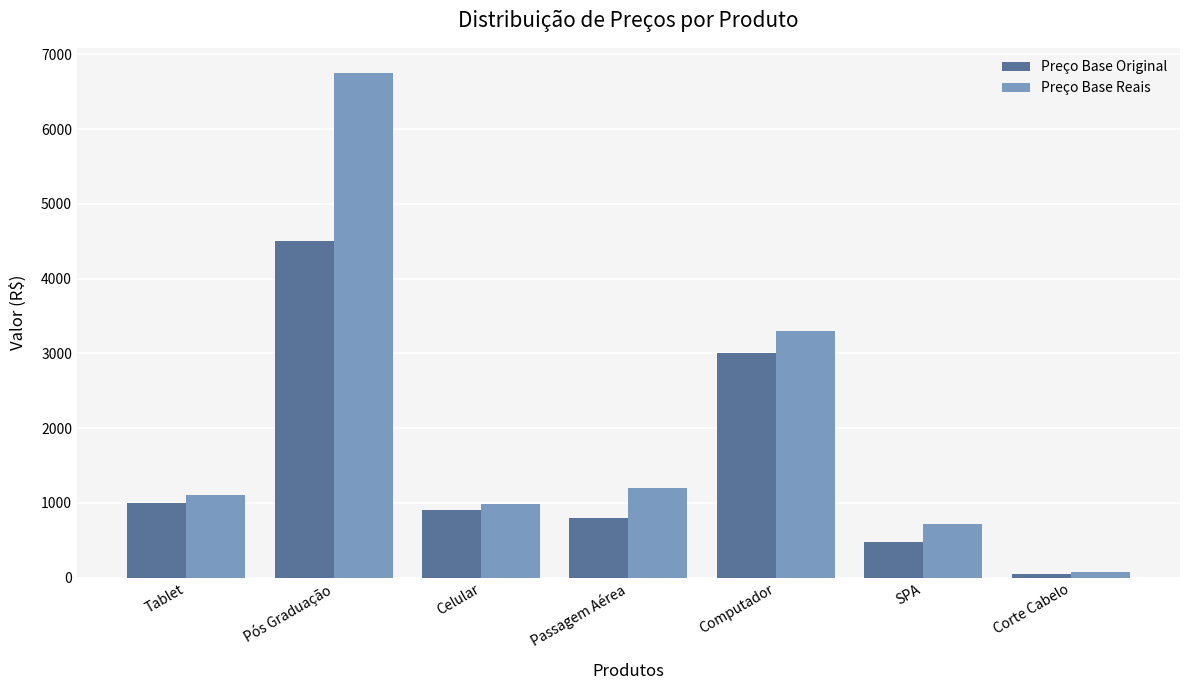

Count the number of data series in this chart.

2